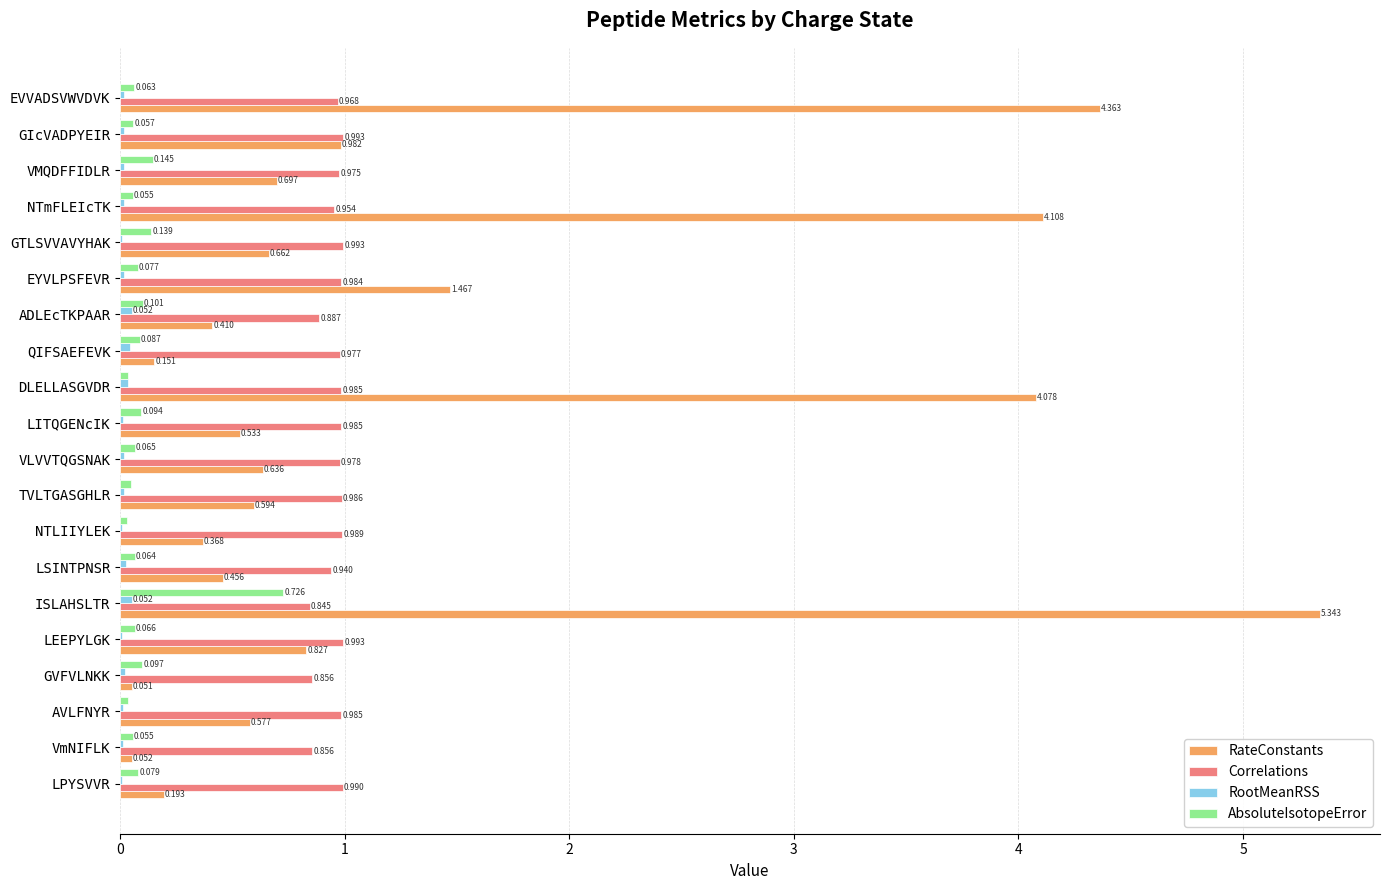

At which label does AbsoluteIsotopeError reach its peak?

ISLAHSLTR